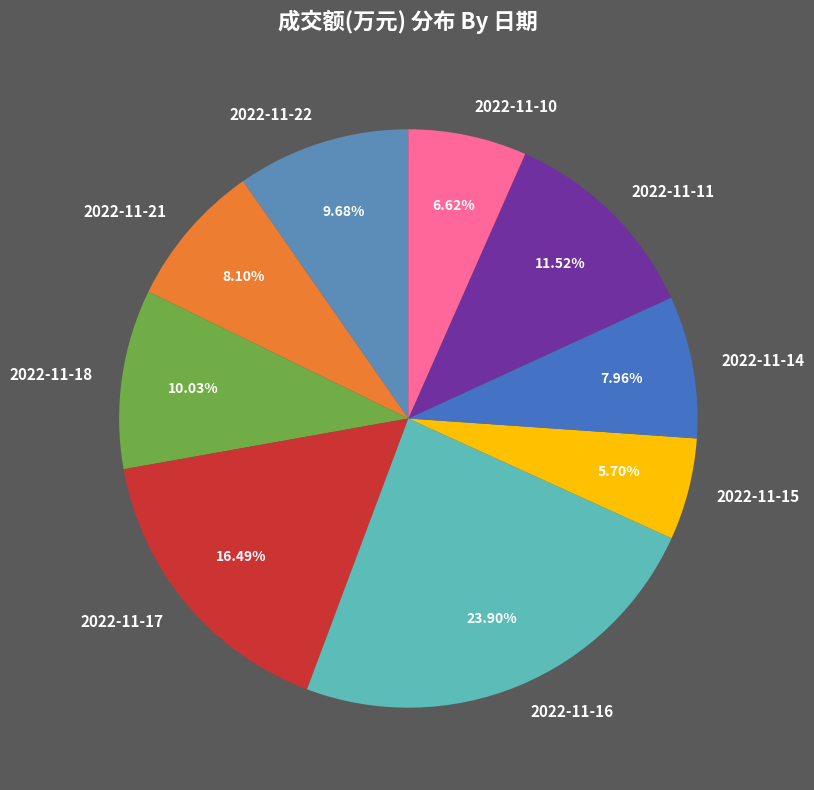

Is it true that 2022-11-18 is 10% of the pie?

True